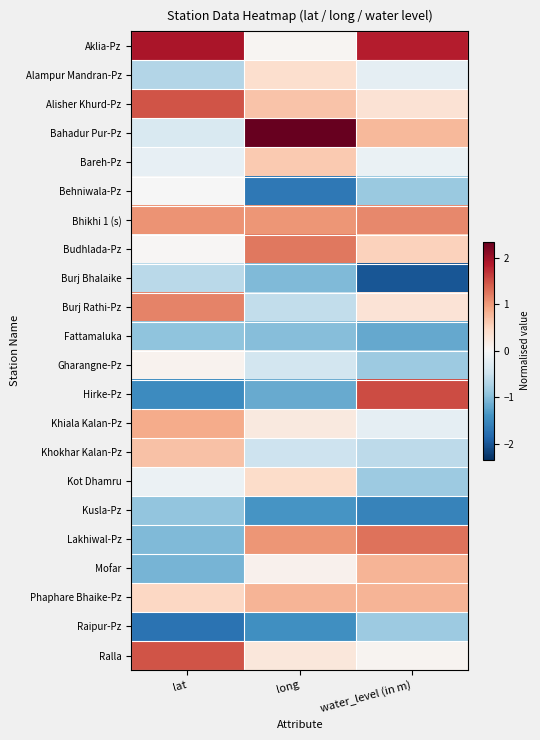

At which category does the chart reach its peak across all series?

long